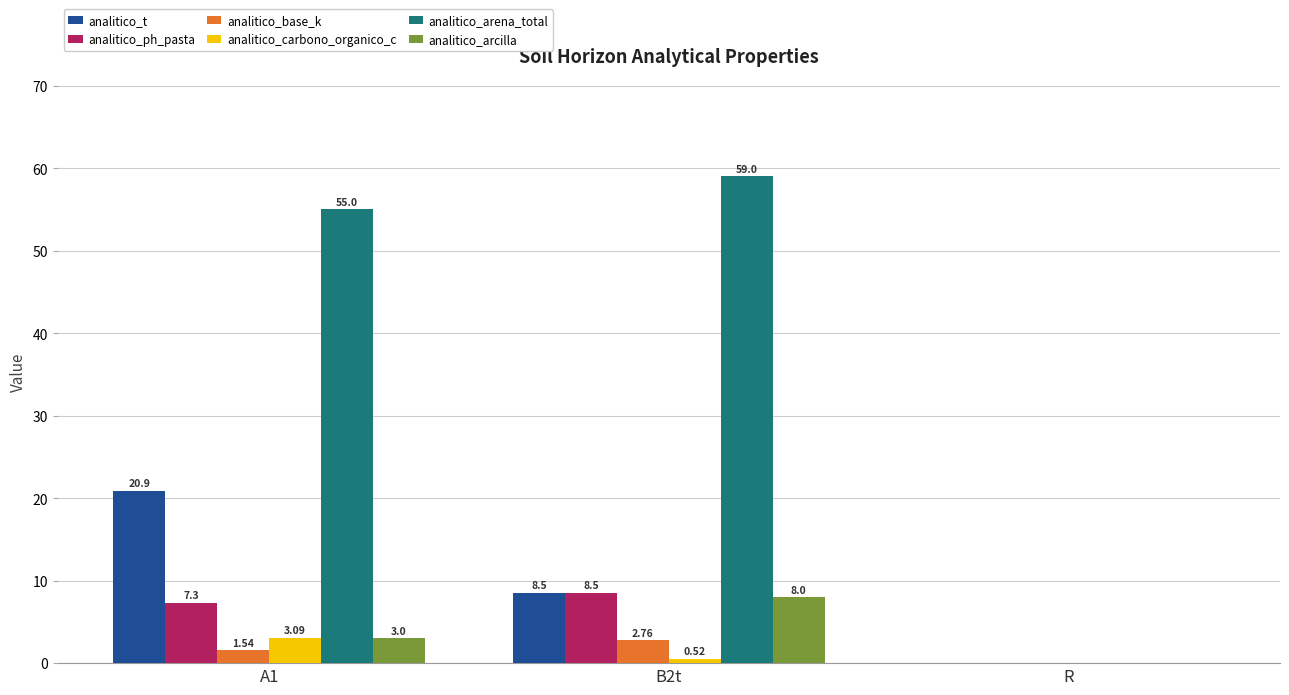

At which category is the sum across all series the highest?

A1